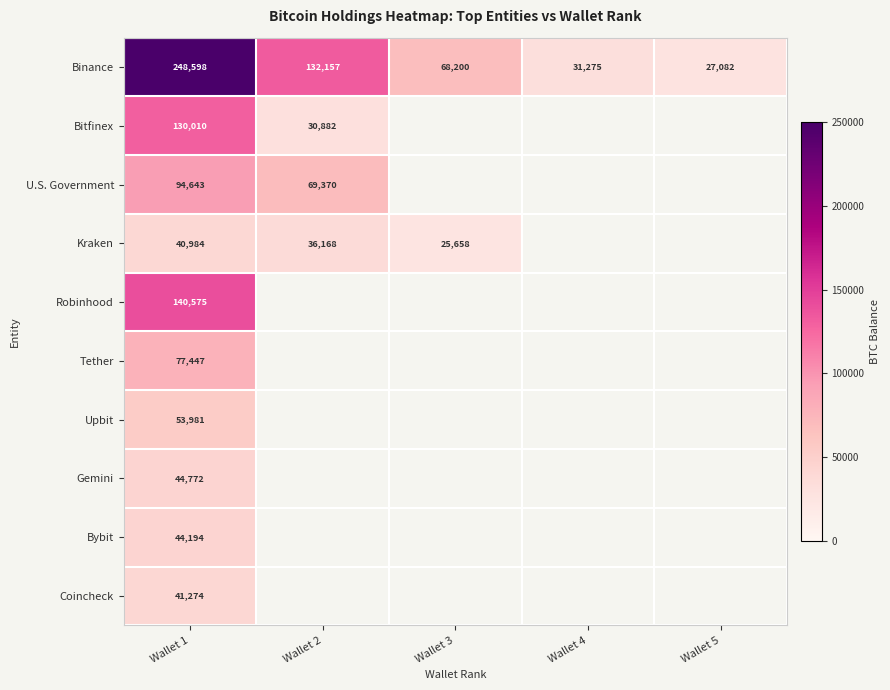

What is the difference between the Kraken values at Wallet 1 and Wallet 3?

15326